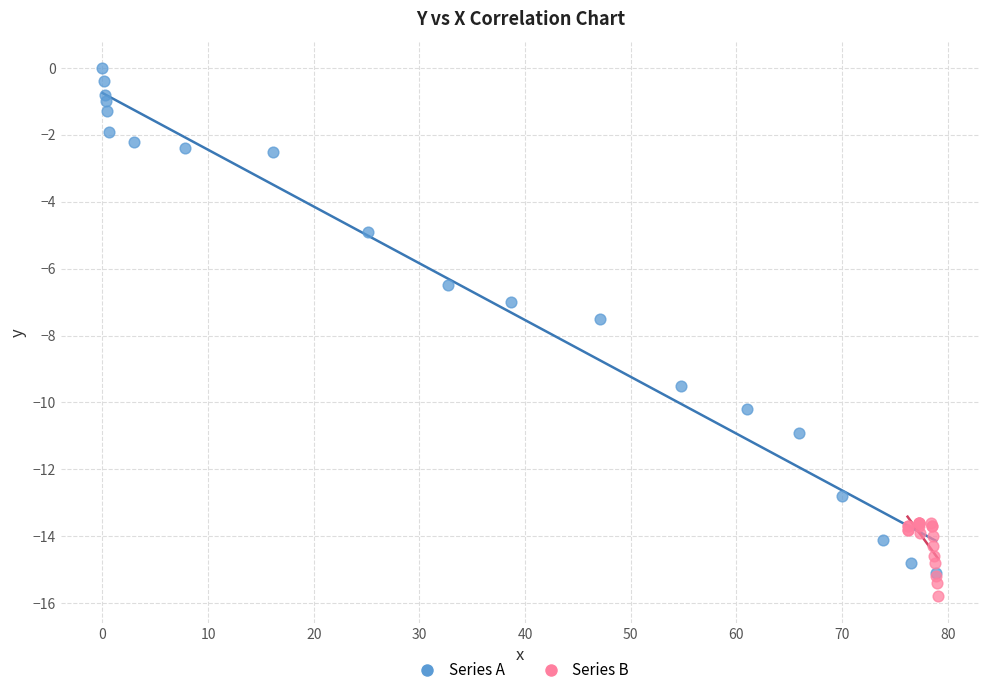

Which series contains the highest Y value?

Series A